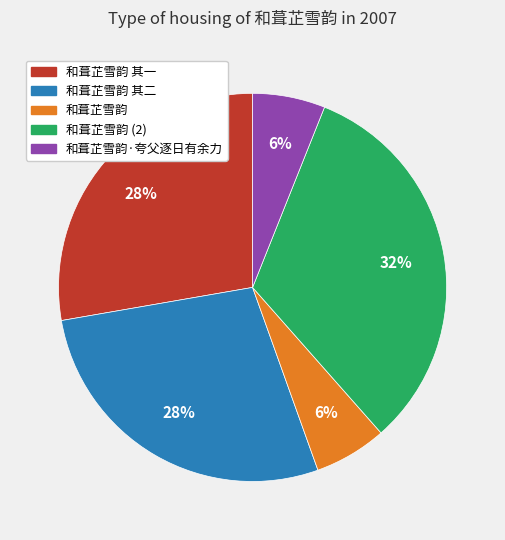

To the nearest percent, what is the difference between the largest and smallest slice percentages?

26%